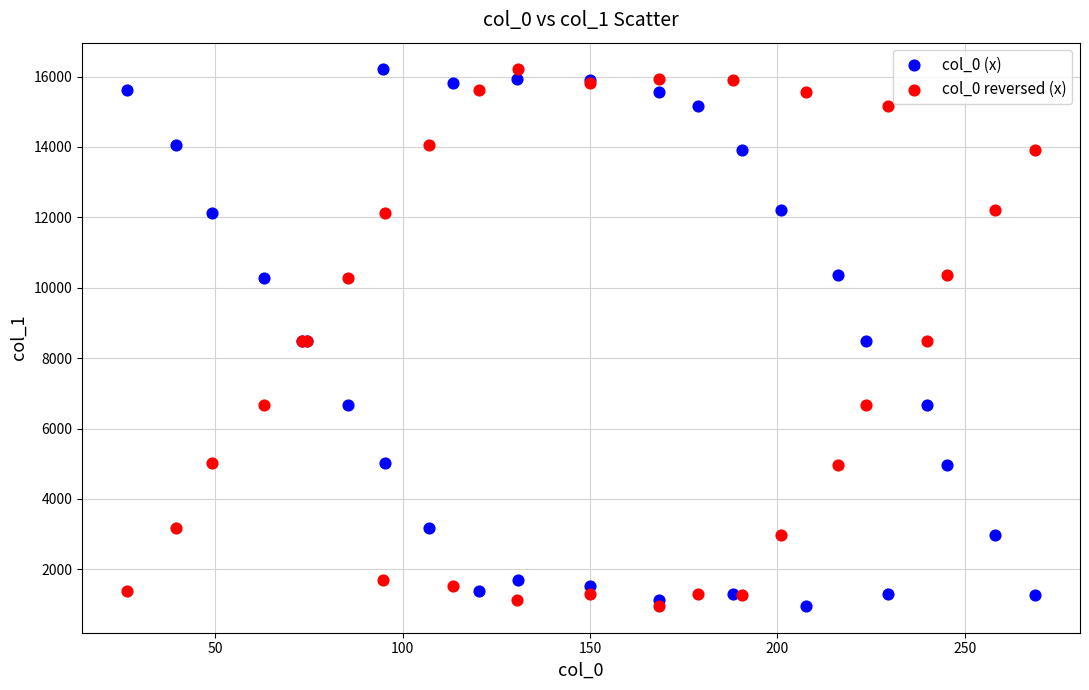

What are all the series names shown in the legend?

col_0 (x), col_0 reversed (x)